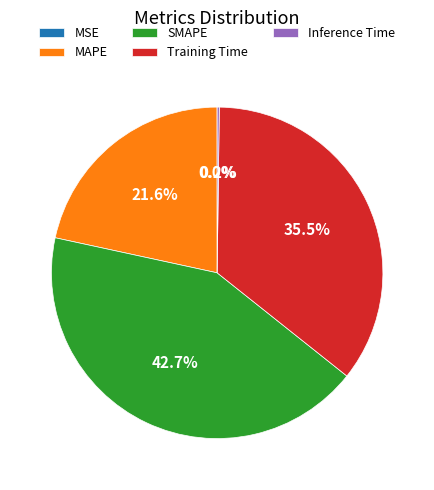

Does SMAPE account for over 50% of the chart?

No